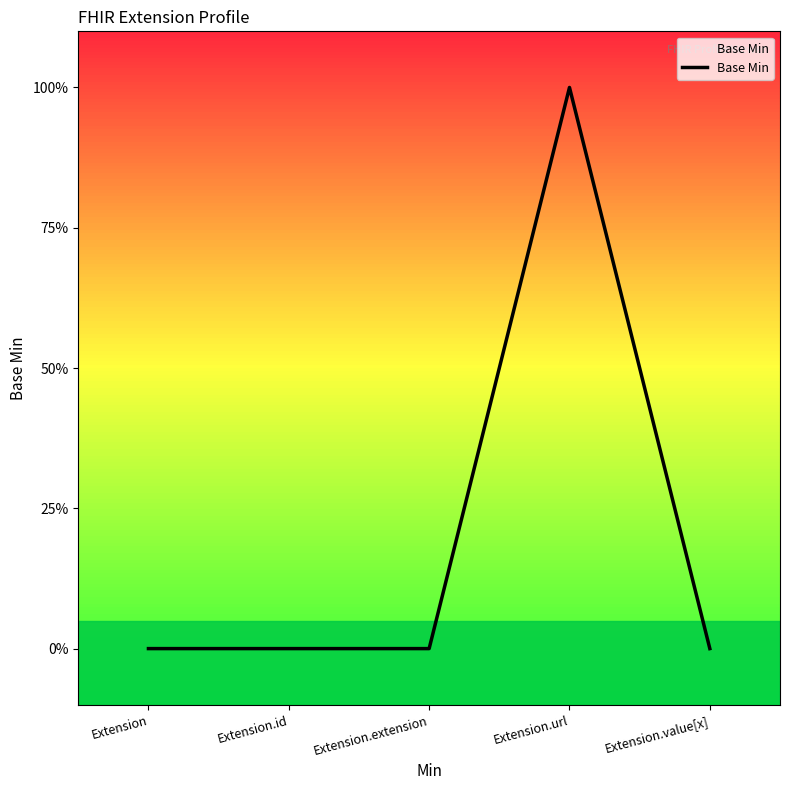

Where is the data nearest to the value 0?

Extension